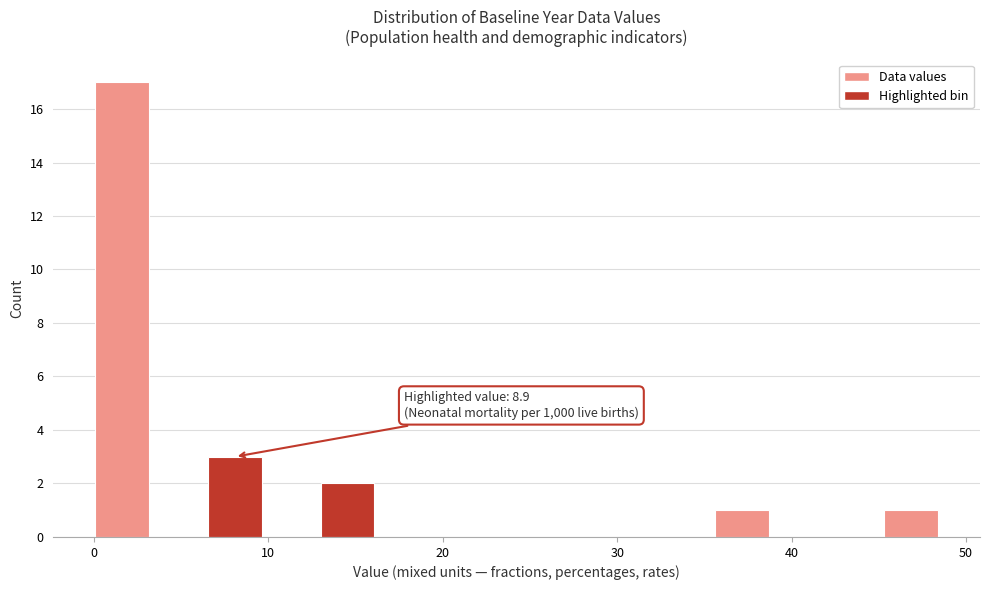

Read against the x-axis, roughly where is the centre of the tallest bar?

2